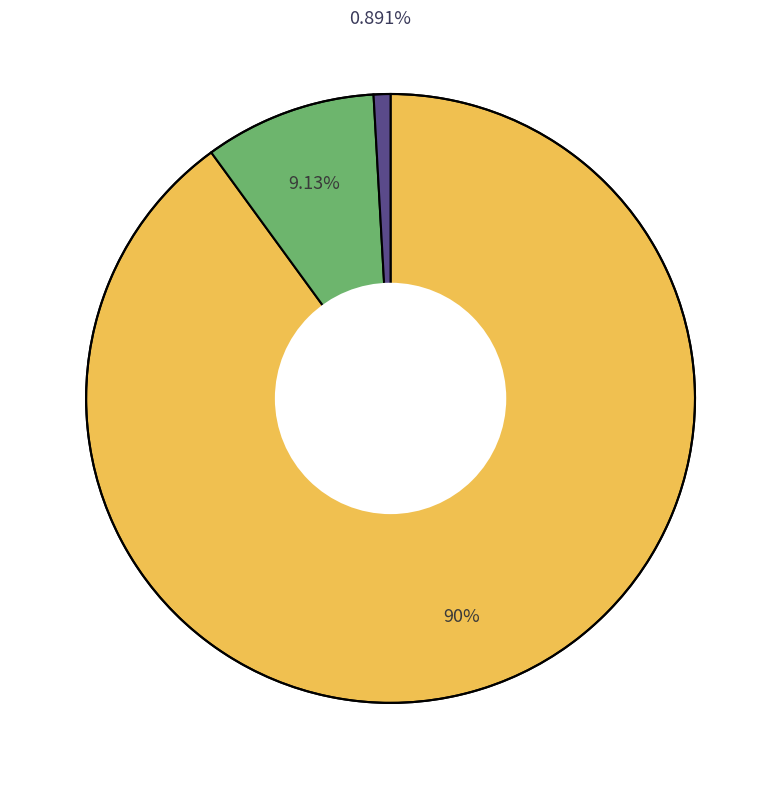

Does any single category account for the majority?

Yes